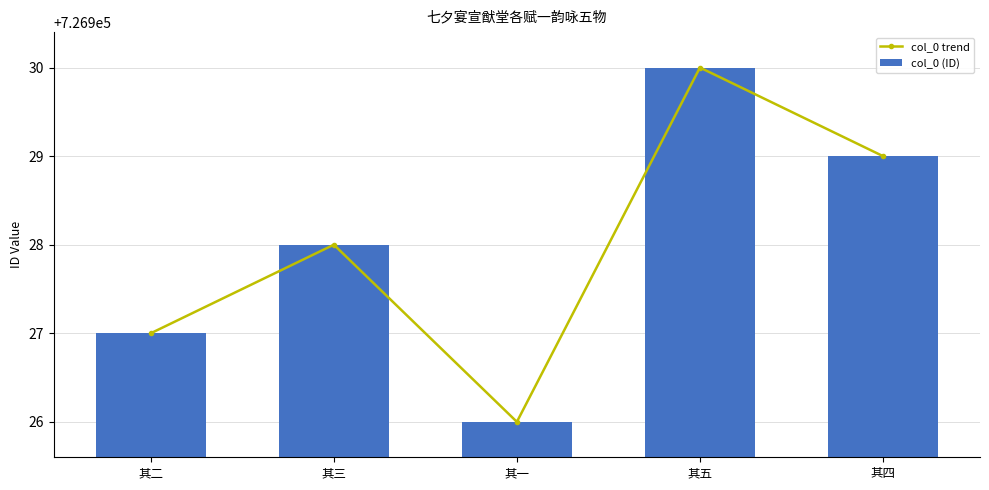

True or false: col_0 trend has a value of 726927 at 其二.

True